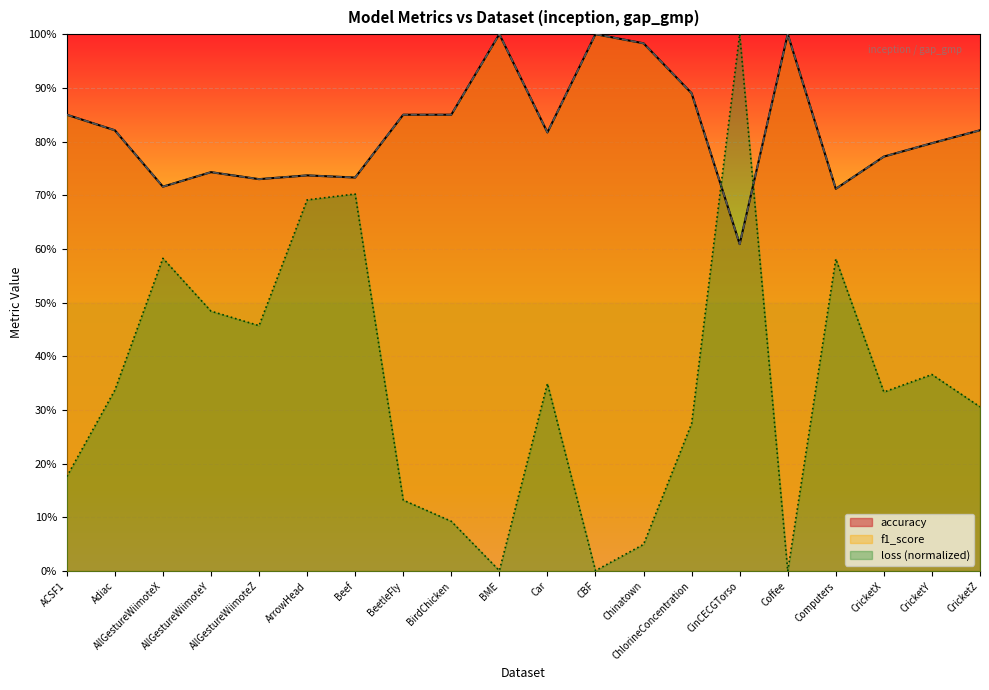

What is the label of the 12th point from the left?

CBF